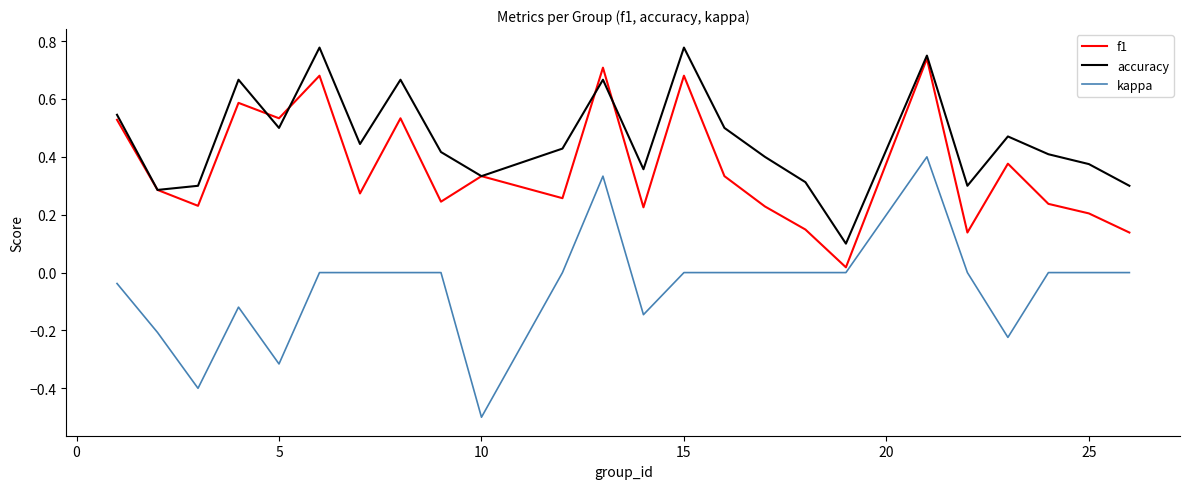

Which series has the widest spread of values?

kappa